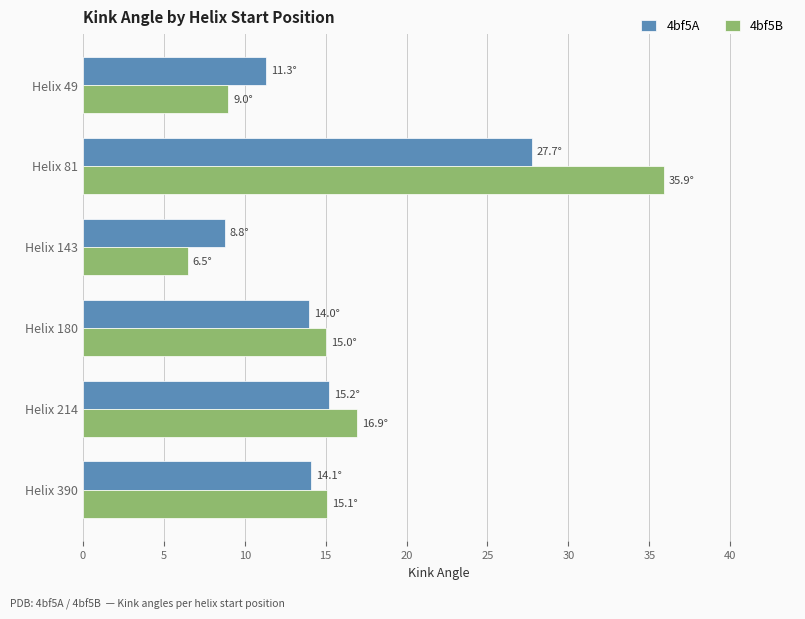

What is the sum of all 4bf5A values?

91.1